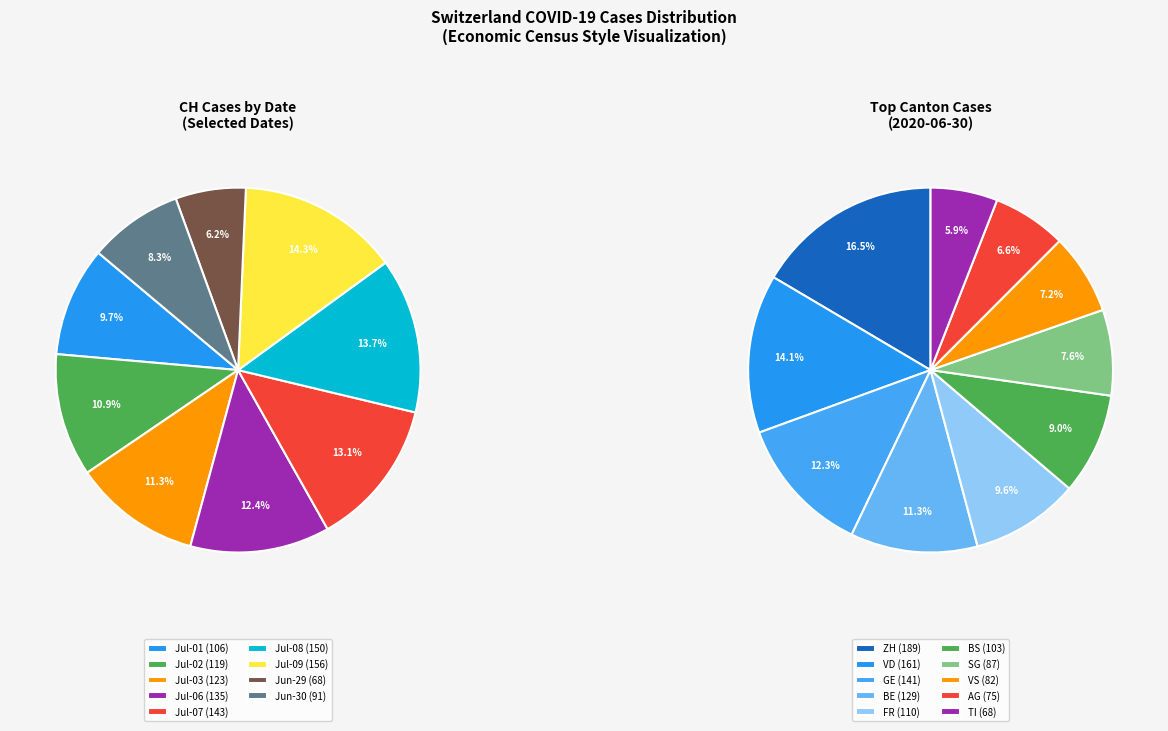

Count the number of slices in the pie.

9